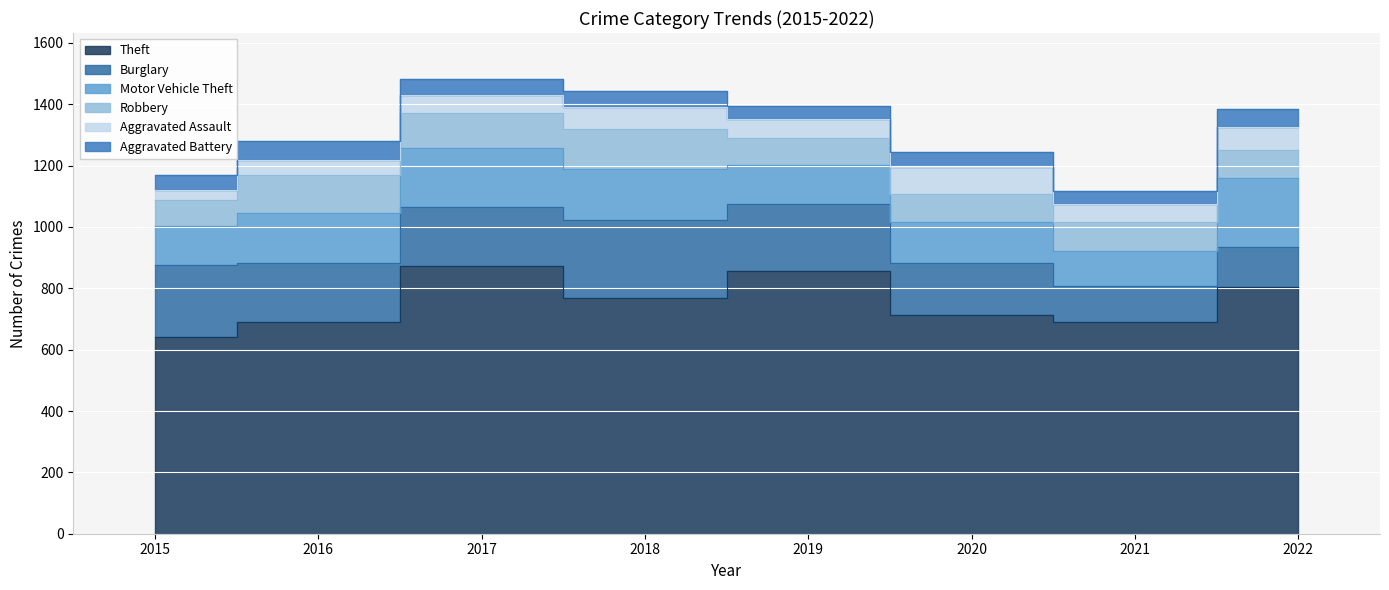

True or false: Aggravated Battery and Aggravated Assault intersect in this chart.

True